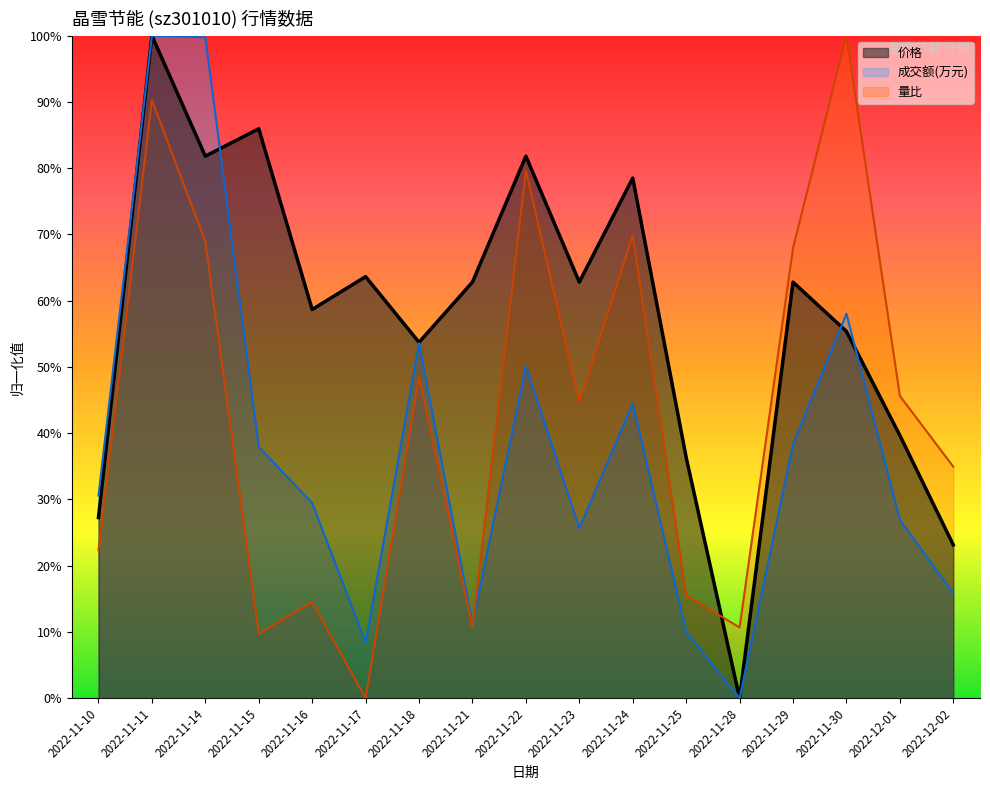

Rank the series at 2022-11-15 from lowest to highest value.

量比, 成交额(万元), 价格